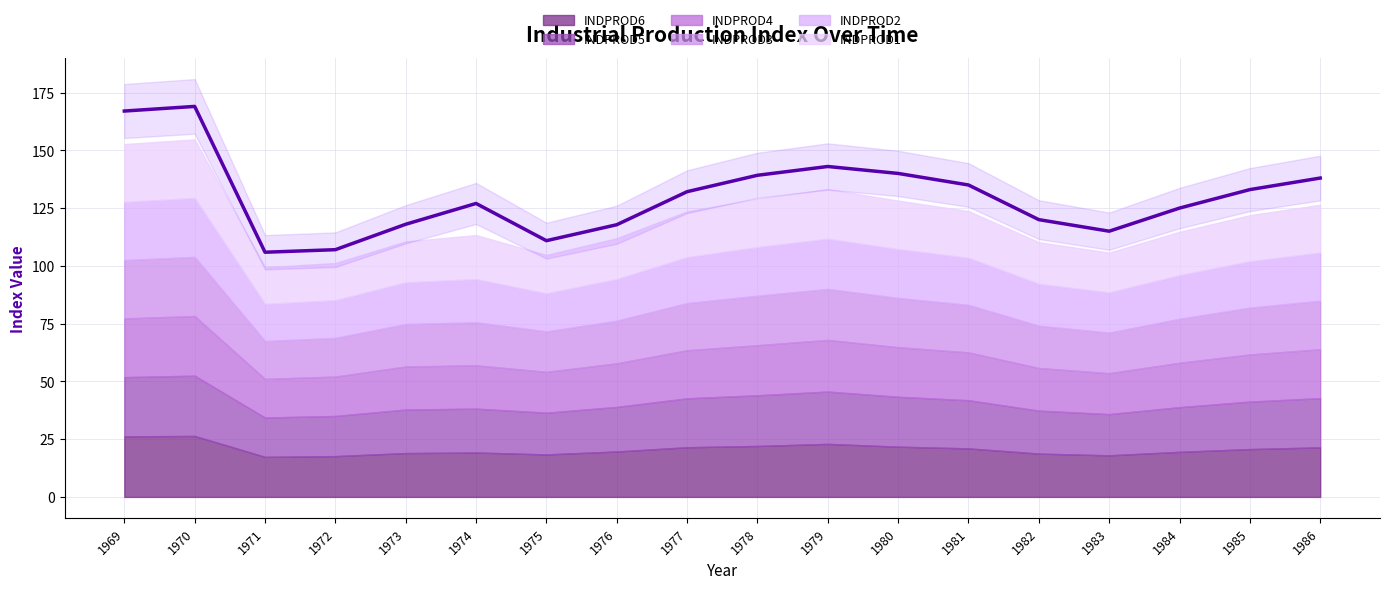

What is the value of the 6th point from the left?

127.0